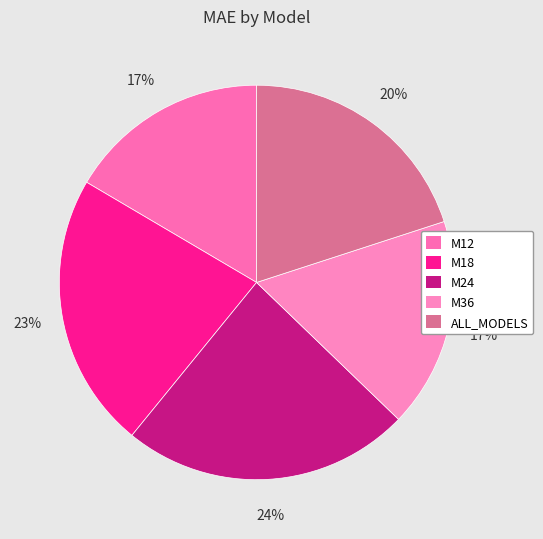

Does ALL_MODELS account for over 50% of the chart?

No